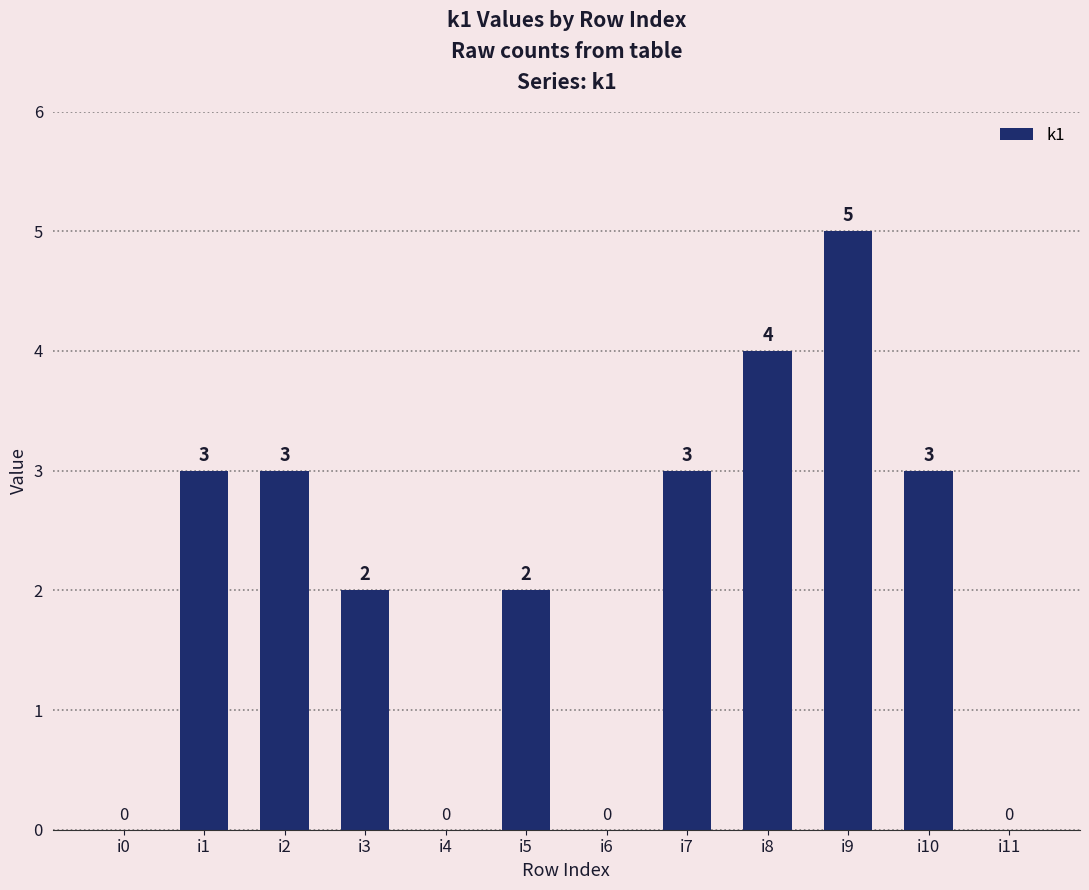

Are the bars horizontal?

No